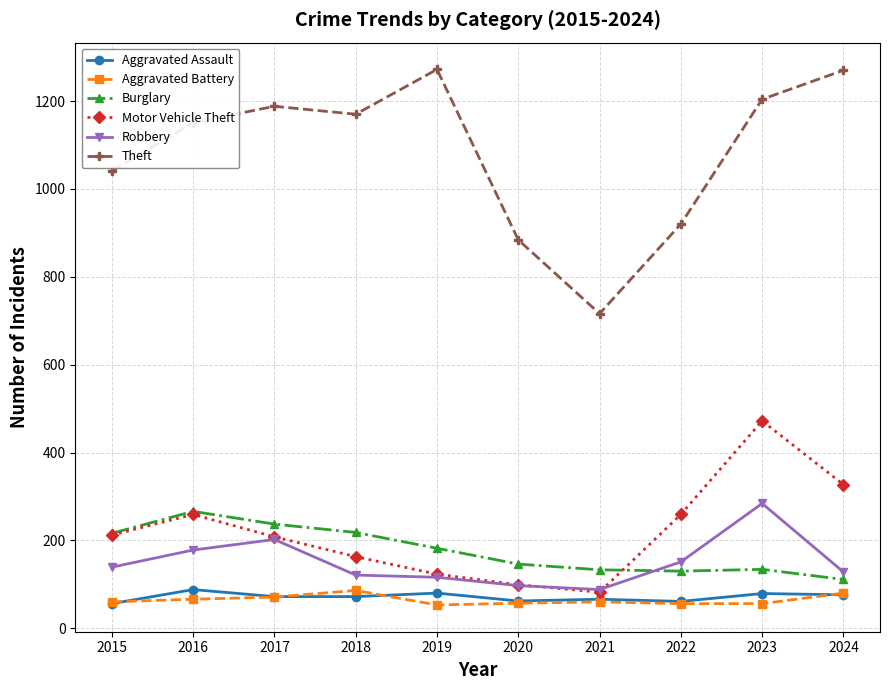

Which series has the largest range (max minus min)?

Theft